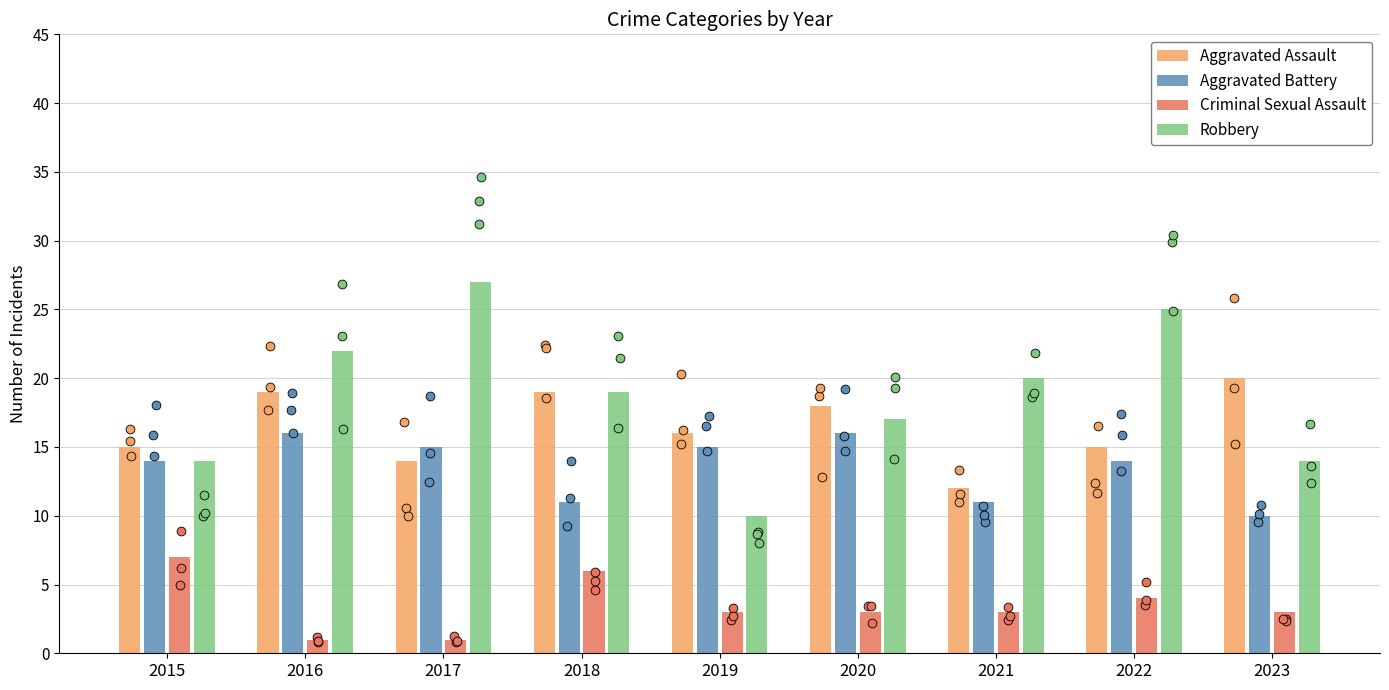

What is the total value across all series at 2016?

58